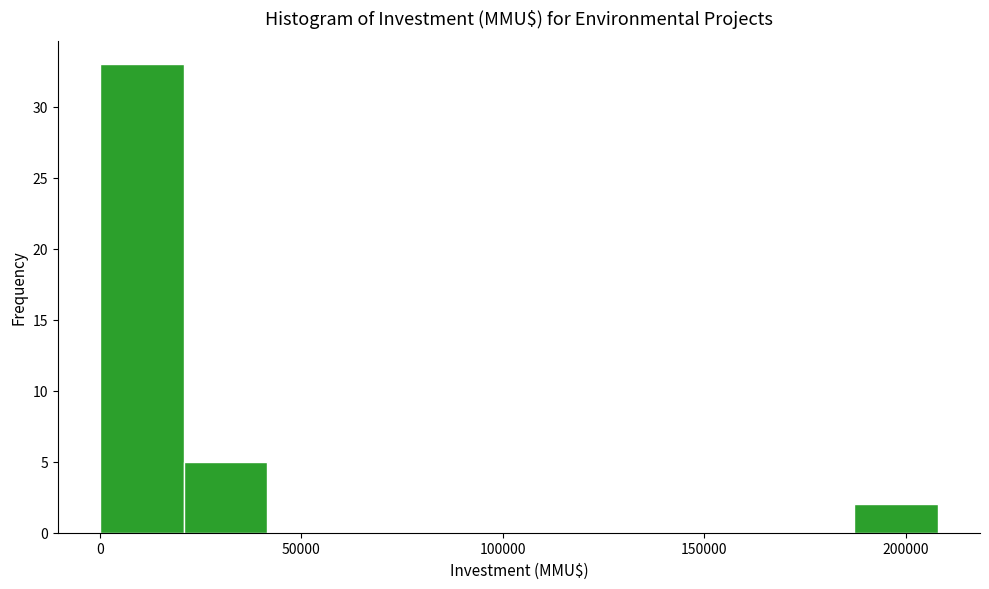

Reading left to right, list every bar in this chart as the range it spans on the x-axis followed by its height. Neither the bar edges nor the heights are printed on the chart, so give them approximately, as read against the axes.

0 to 20000: 33
20000 to 40000: 5
40000 to 60000: 0
60000 to 85000: 0
85000 to 105000: 0
105000 to 125000: 0
125000 to 145000: 0
145000 to 165000: 0
165000 to 185000: 0
185000 to 210000: 2